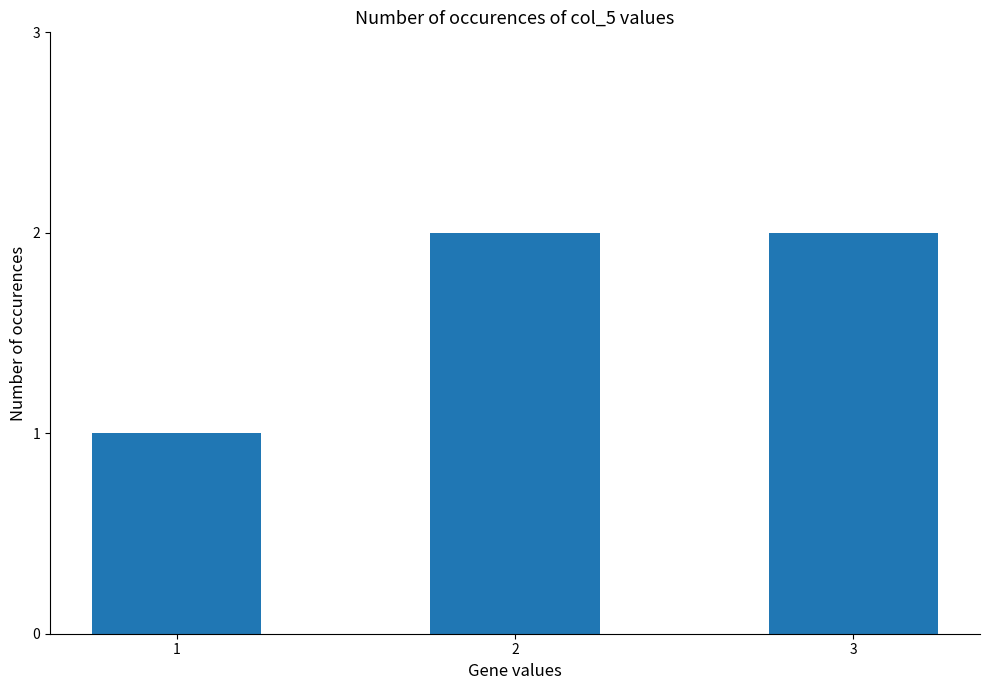

What is the sum of all values?

5